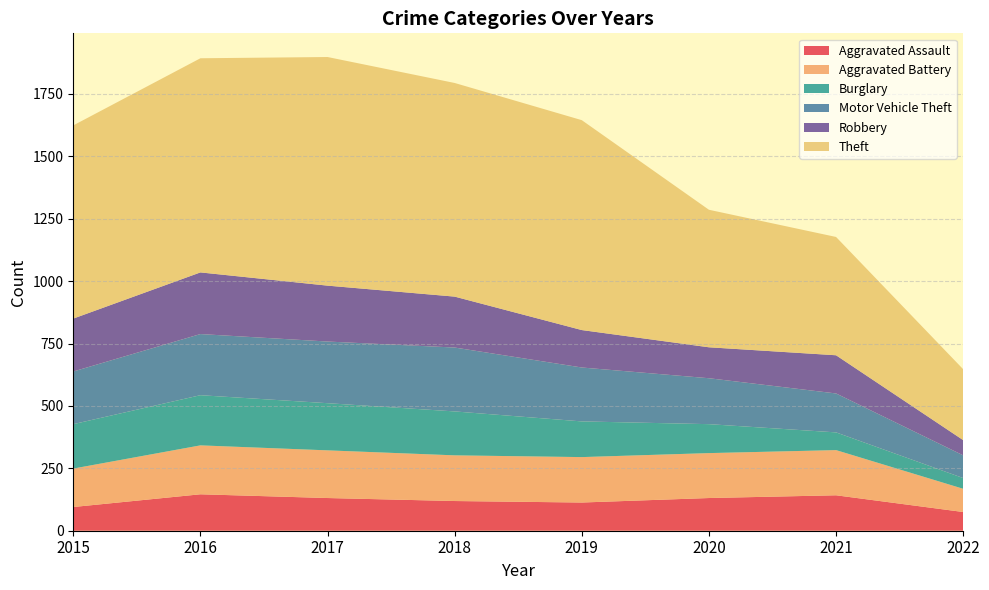

Reading left to right, transcribe all the data shown in this chart.

Aggravated Assault: 95	146	131	119	113	131	142	75
Aggravated Battery: 154	196	191	183	182	180	181	93
Burglary: 178	201	189	176	143	116	71	43
Motor Vehicle Theft: 211	245	247	256	216	184	156	91
Robbery: 212	247	224	204	150	124	153	61
Theft: 774	858	916	856	841	551	474	284